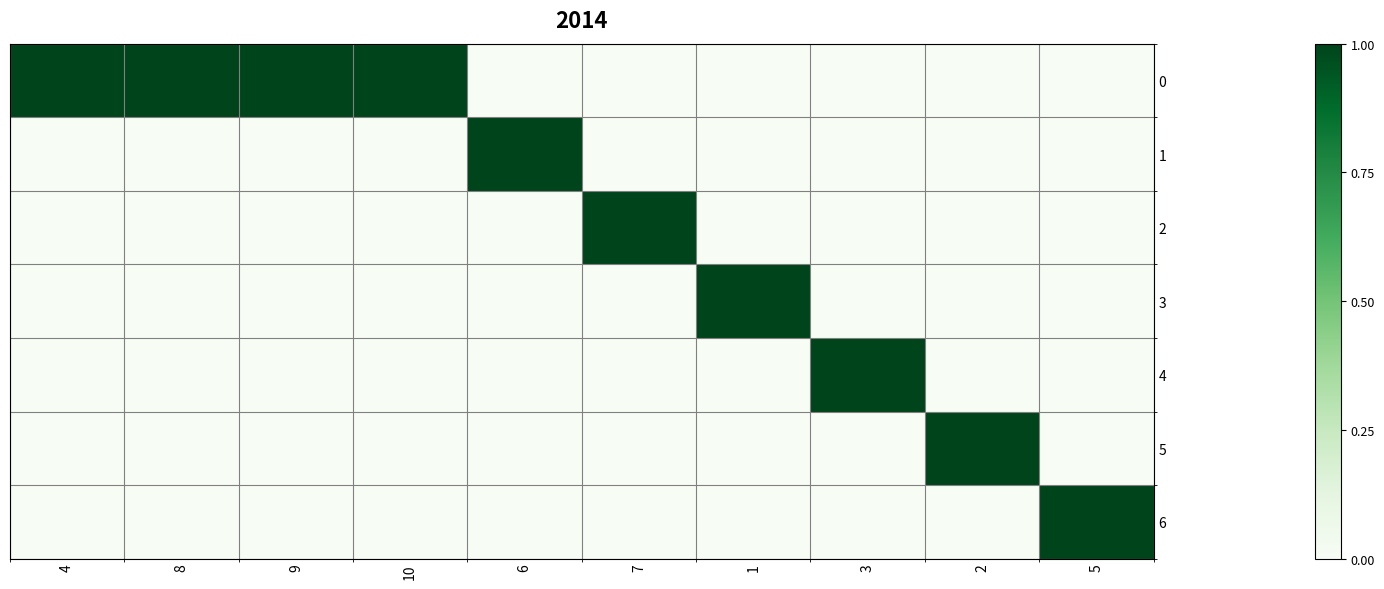

Reading left to right, transcribe all the data shown in this chart.

0: 4=1	8=1	9=1	10=1	6=0	7=0	1=0	3=0	2=0	5=0
1: 4=0	8=0	9=0	10=0	6=1	7=0	1=0	3=0	2=0	5=0
2: 4=0	8=0	9=0	10=0	6=0	7=1	1=0	3=0	2=0	5=0
3: 4=0	8=0	9=0	10=0	6=0	7=0	1=1	3=0	2=0	5=0
4: 4=0	8=0	9=0	10=0	6=0	7=0	1=0	3=1	2=0	5=0
5: 4=0	8=0	9=0	10=0	6=0	7=0	1=0	3=0	2=1	5=0
6: 4=0	8=0	9=0	10=0	6=0	7=0	1=0	3=0	2=0	5=1